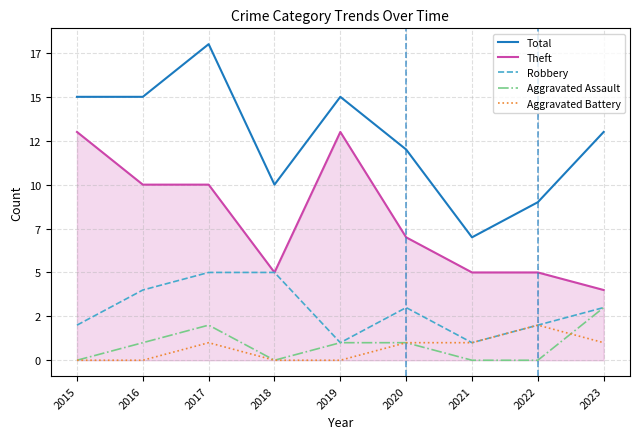

True or false: Aggravated Assault has more than 0 interior local peaks.

True